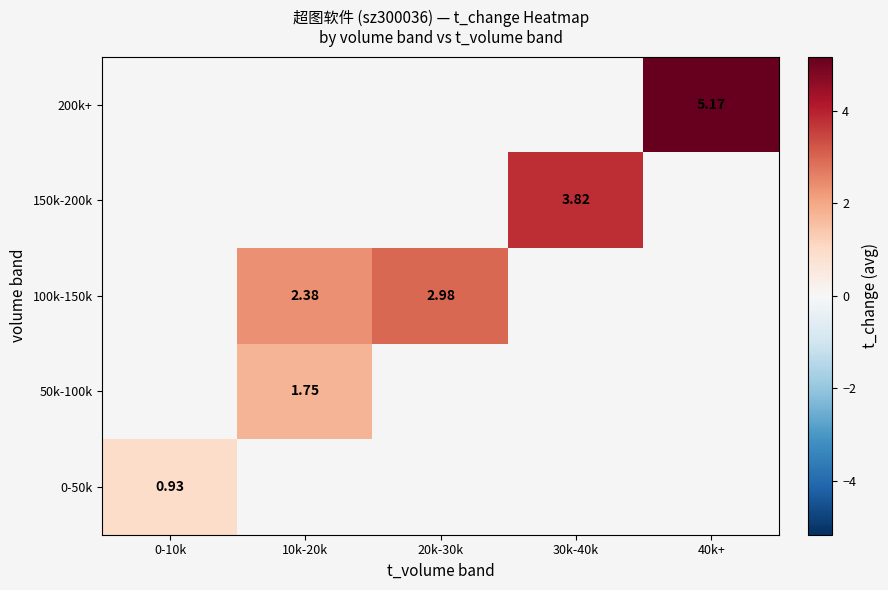

What is the minimum value shown in the chart?

0.9